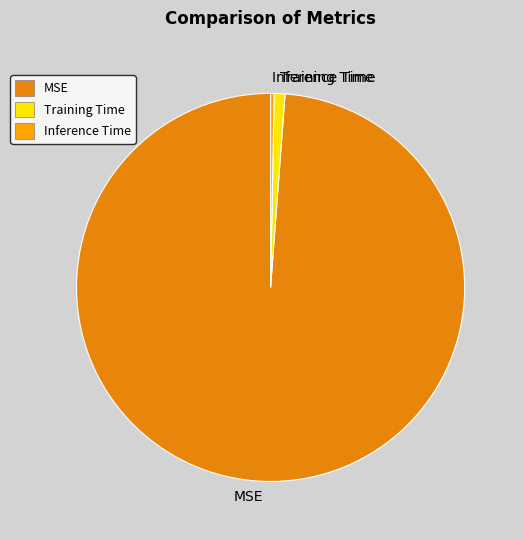

Is it true that MSE is 99% of the pie?

True